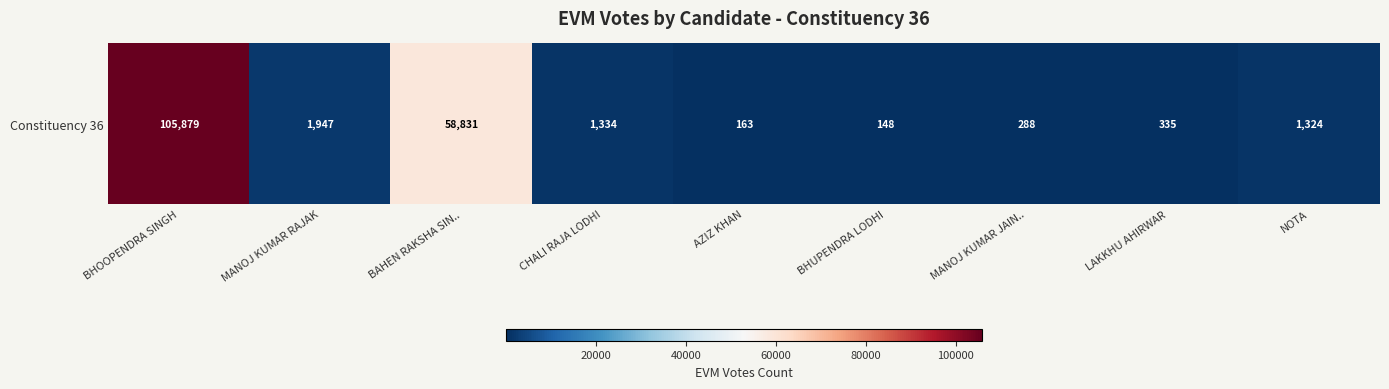

True or false: the data shows 71 at AZIZ KHAN.

False